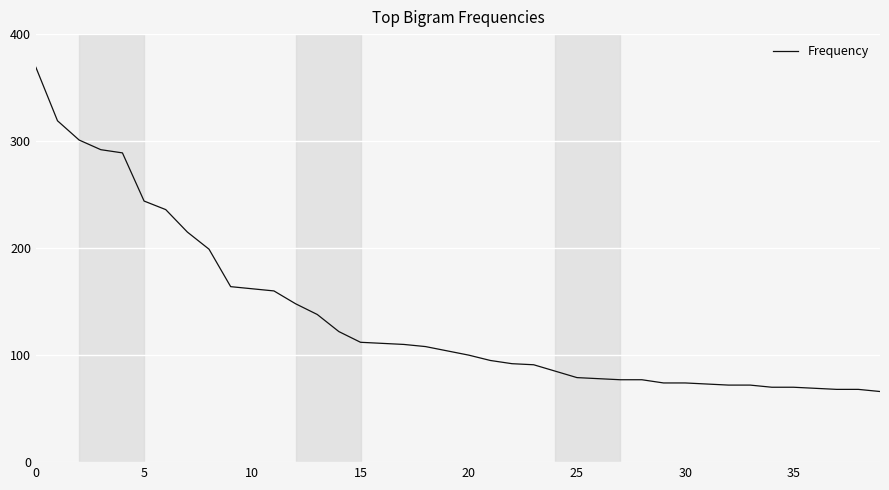

What is the greatest value displayed?

369